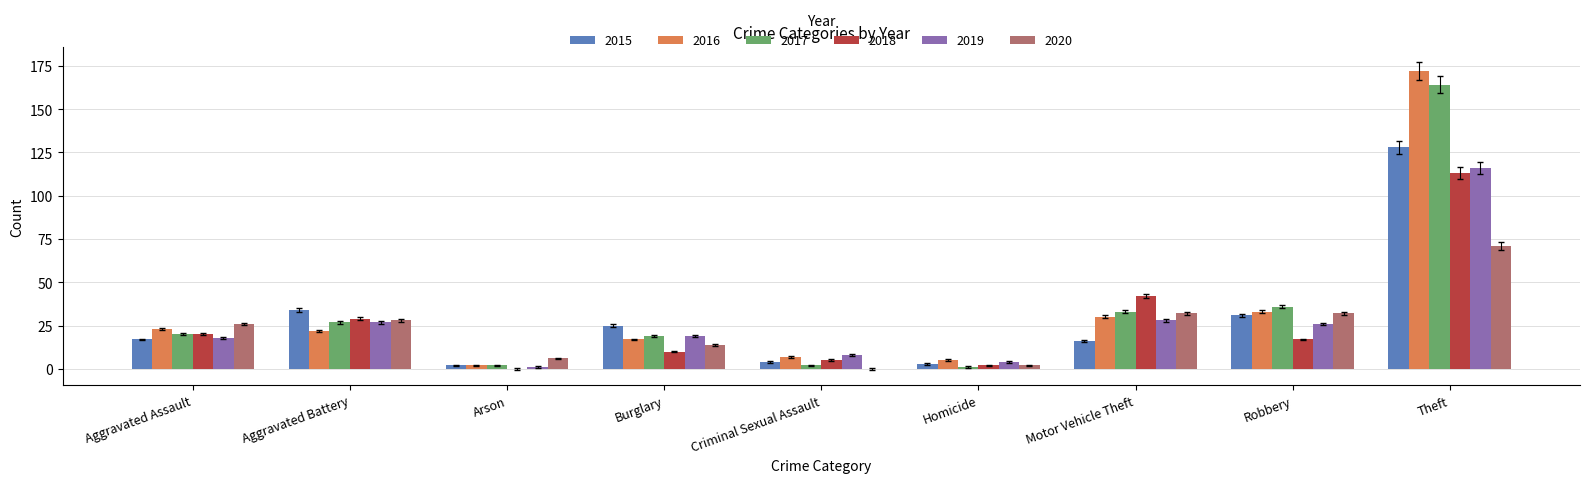

At which label does 2016 reach its peak?

Theft